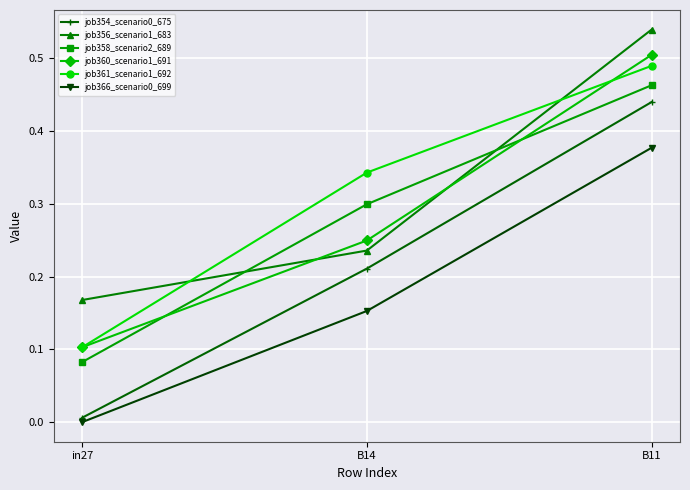

Rank the categories by job366_scenario0_699 value from lowest to highest.

in27, B14, B11